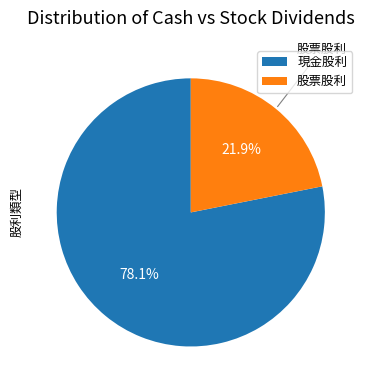

How many slices are in this pie chart?

2